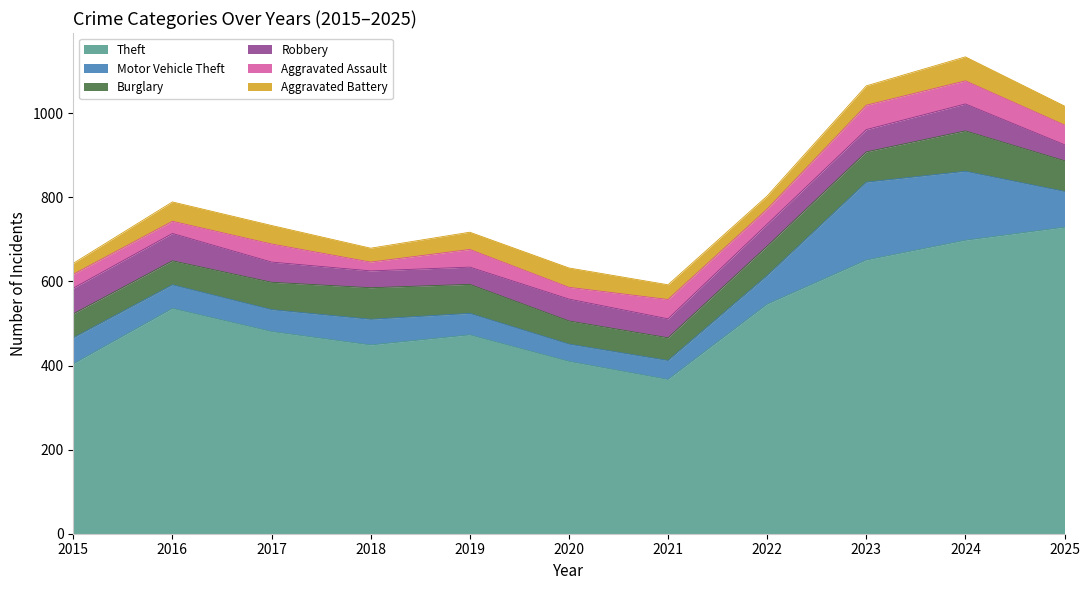

How many times do Aggravated Assault and Aggravated Battery cross each other?

6